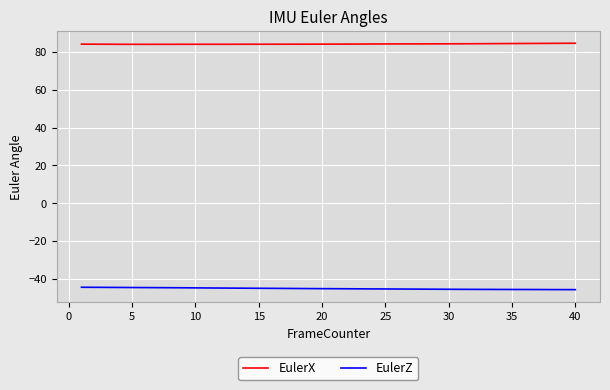

Which series has the largest total across all categories?

EulerX